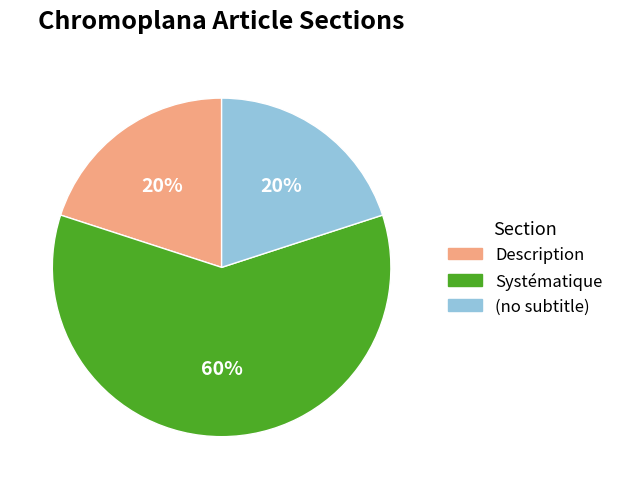

How many slices are in this pie chart?

3